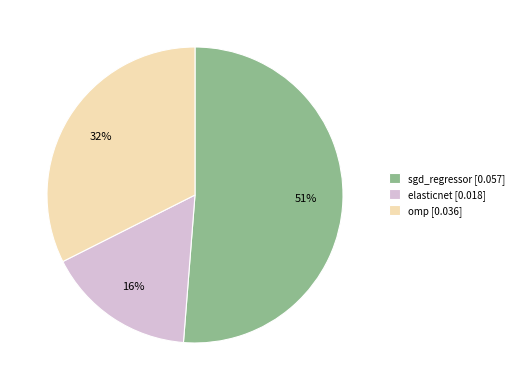

Does sgd_regressor account for over 50% of the chart?

Yes